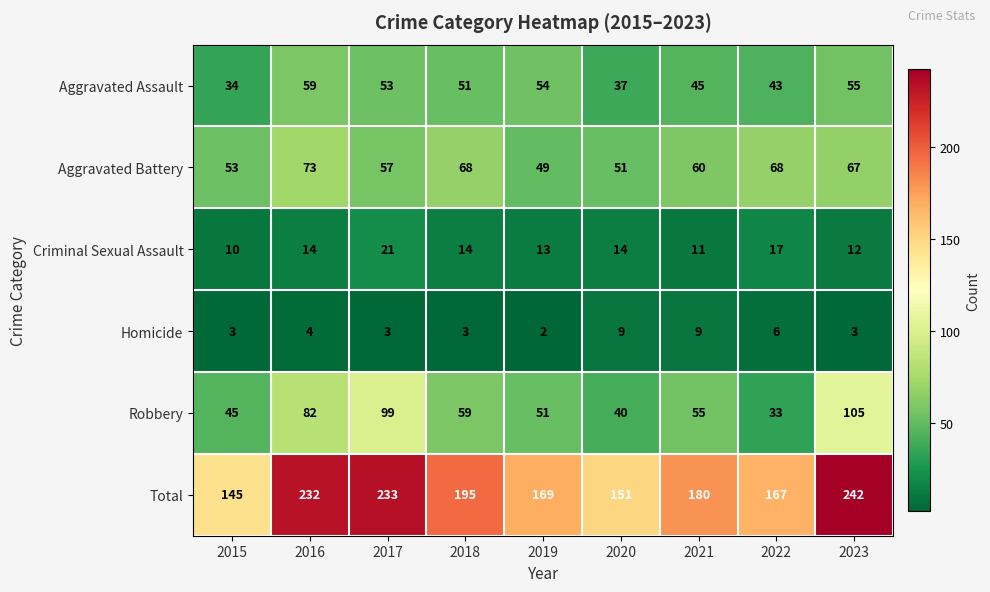

Which series has the largest range (max minus min)?

Total